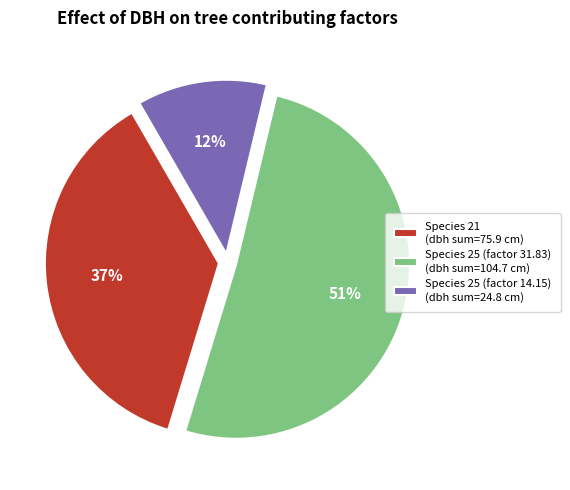

To the nearest percent, what portion does Species 25 (factor 31.83) (dbh sum=104.7 cm) represent?

51%